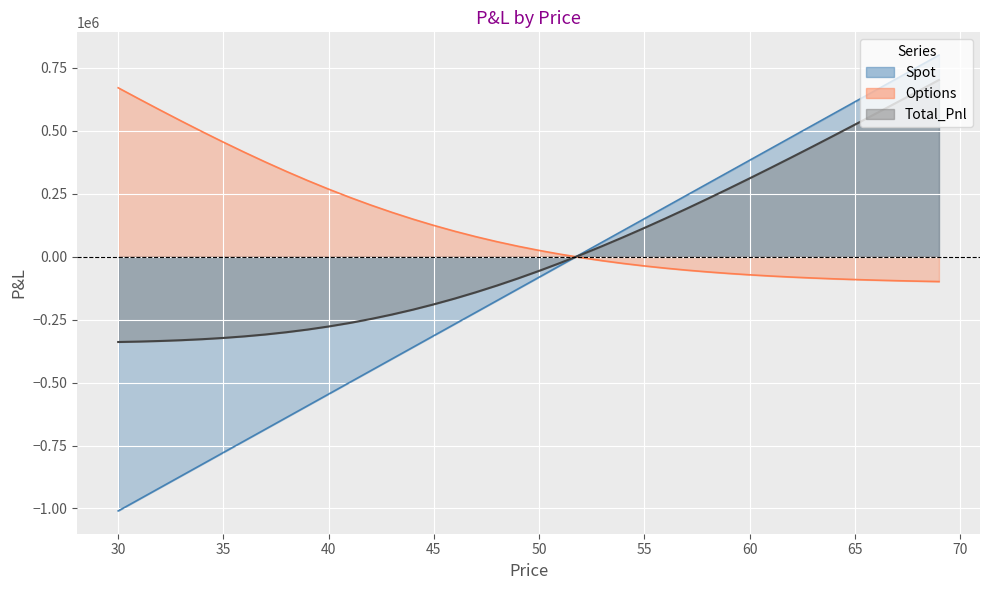

How many data points in Spot are less than -81258?

21